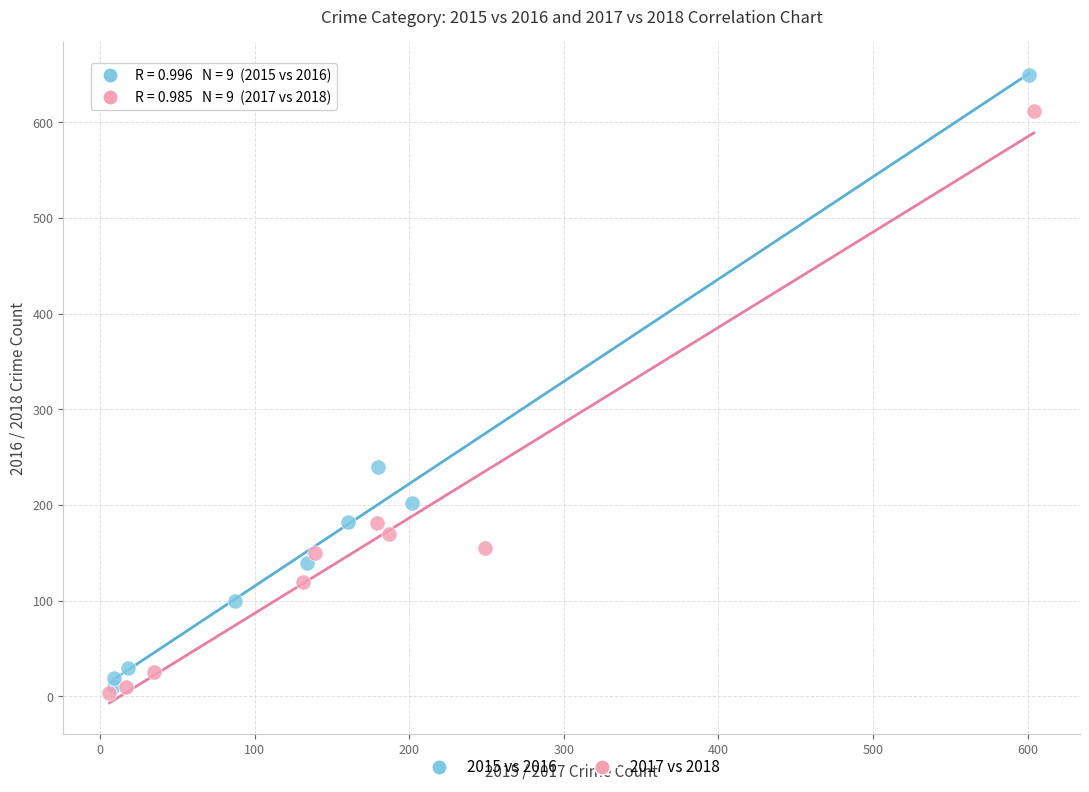

Which series contains the highest Y value?

2015 vs 2016